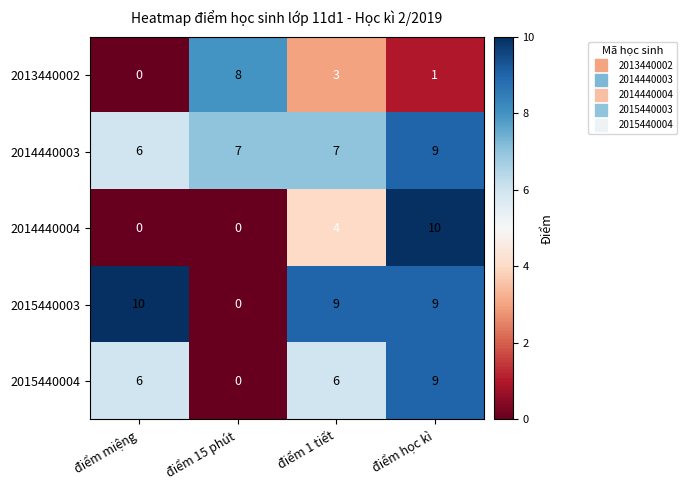

Which category has the lowest value in the 2015440004 series?

điểm 15 phút